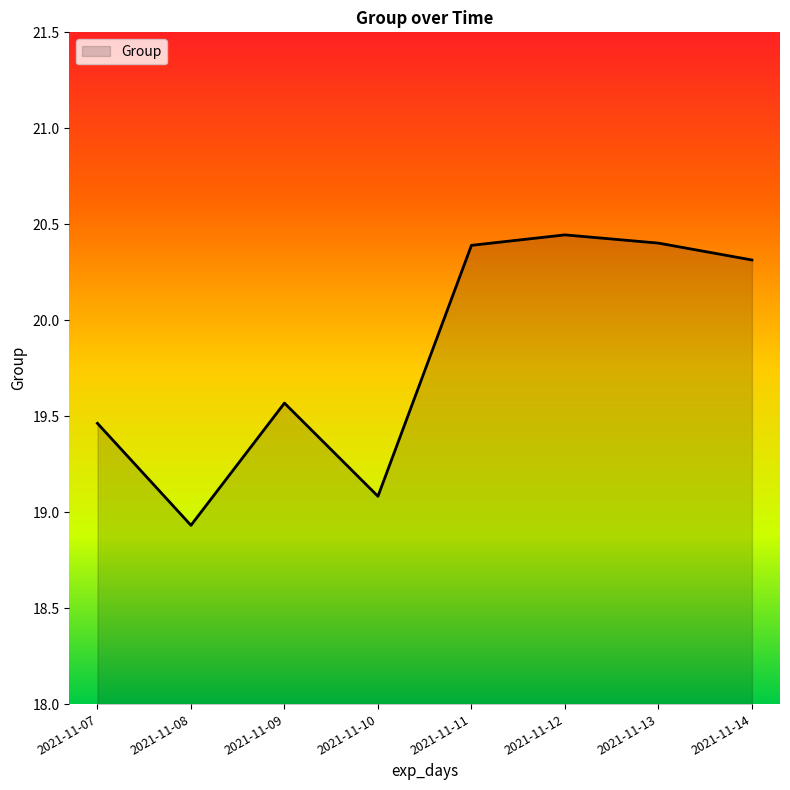

Where is the first local maximum?

2021-11-09